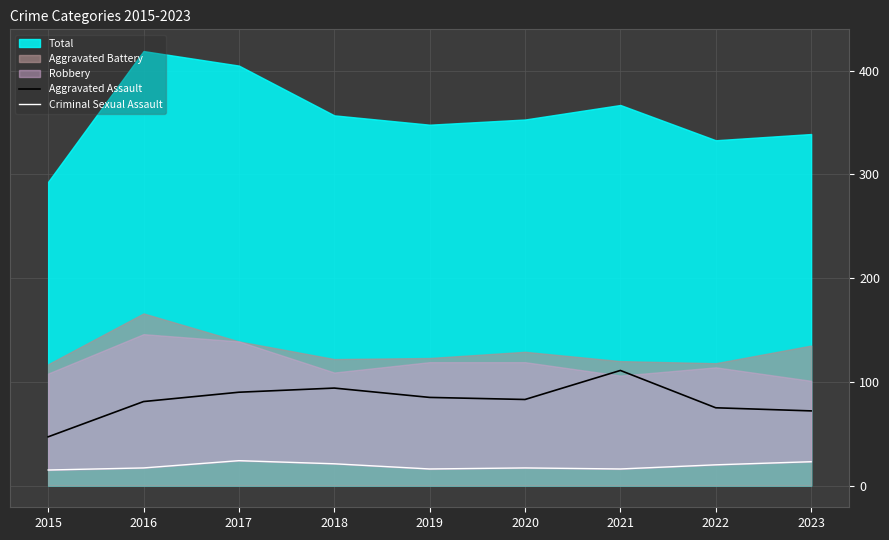

The value of Aggravated Assault at 2023 is 72. True or false?

True